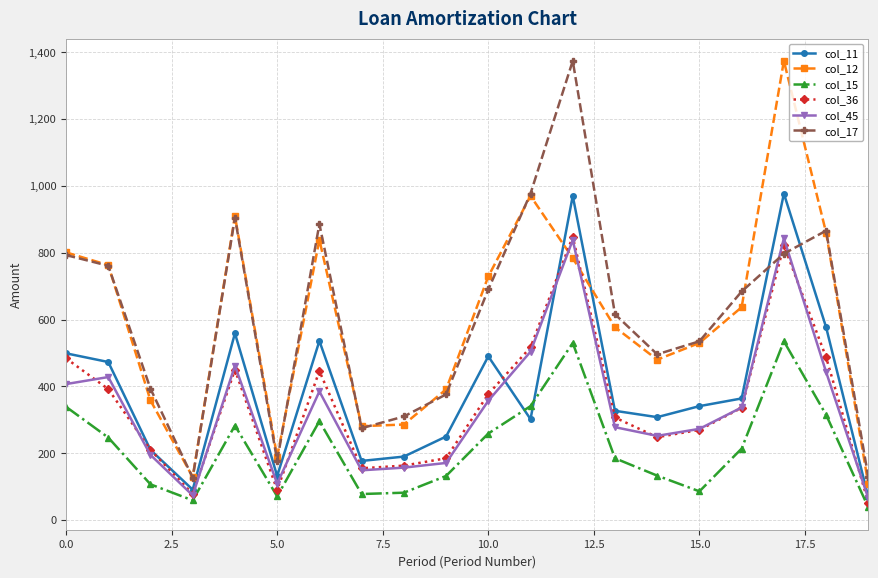

What is the smallest value displayed?

38